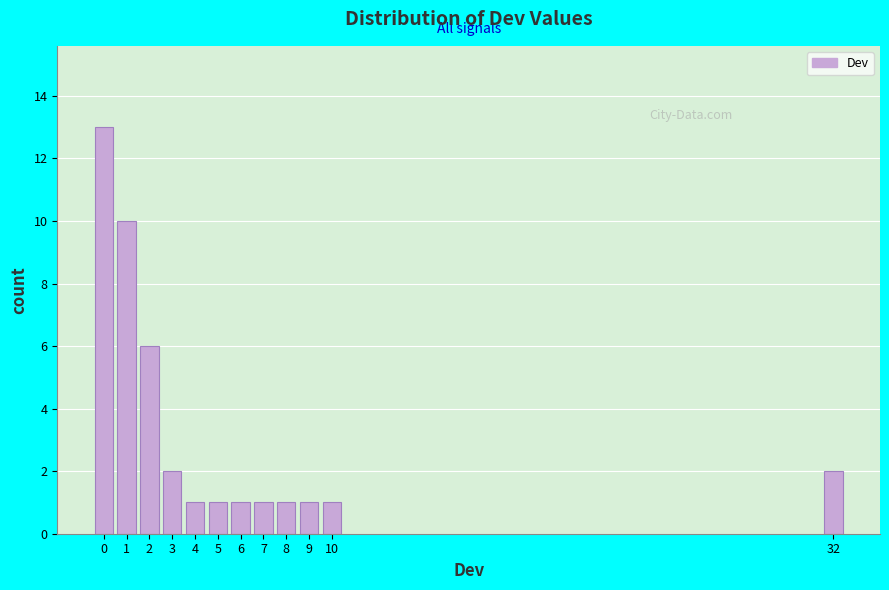

Reading right to left, list all the values displayed in this chart.

2	1	1	1	1	1	1	1	2	6	10	13